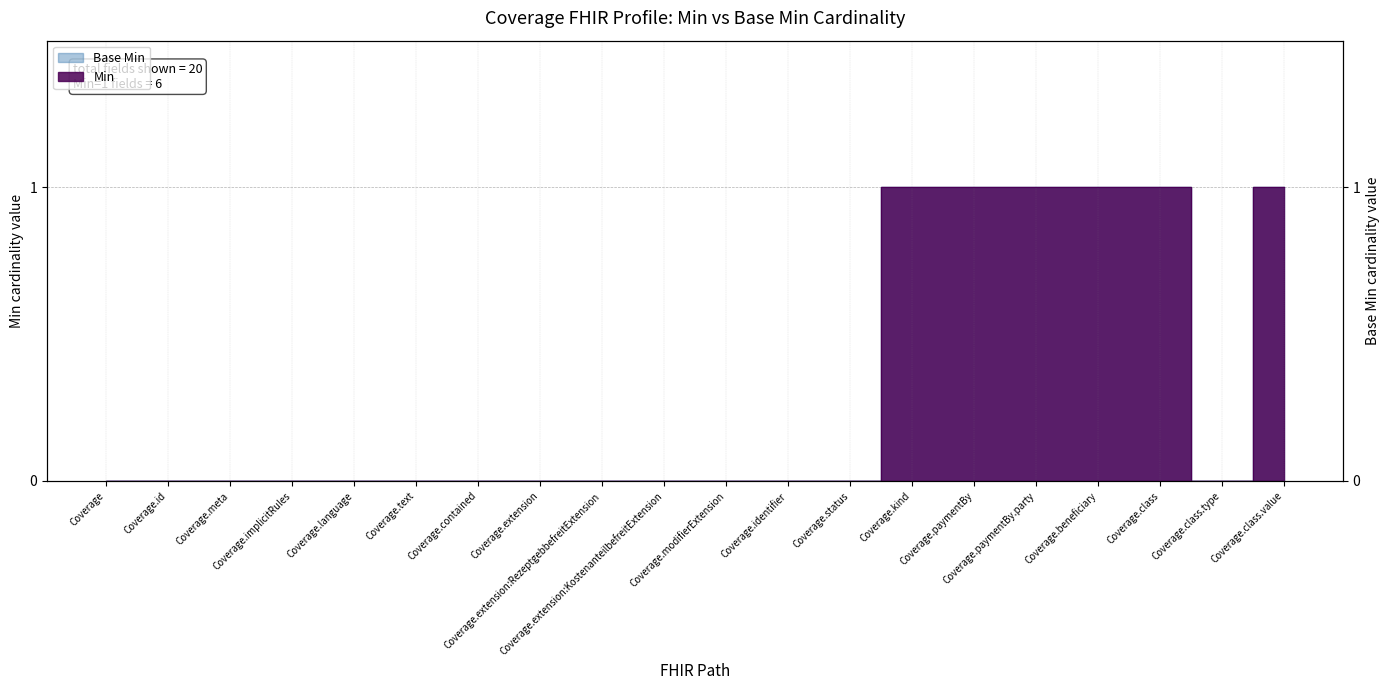

Where is Min nearest to the value 0?

Coverage